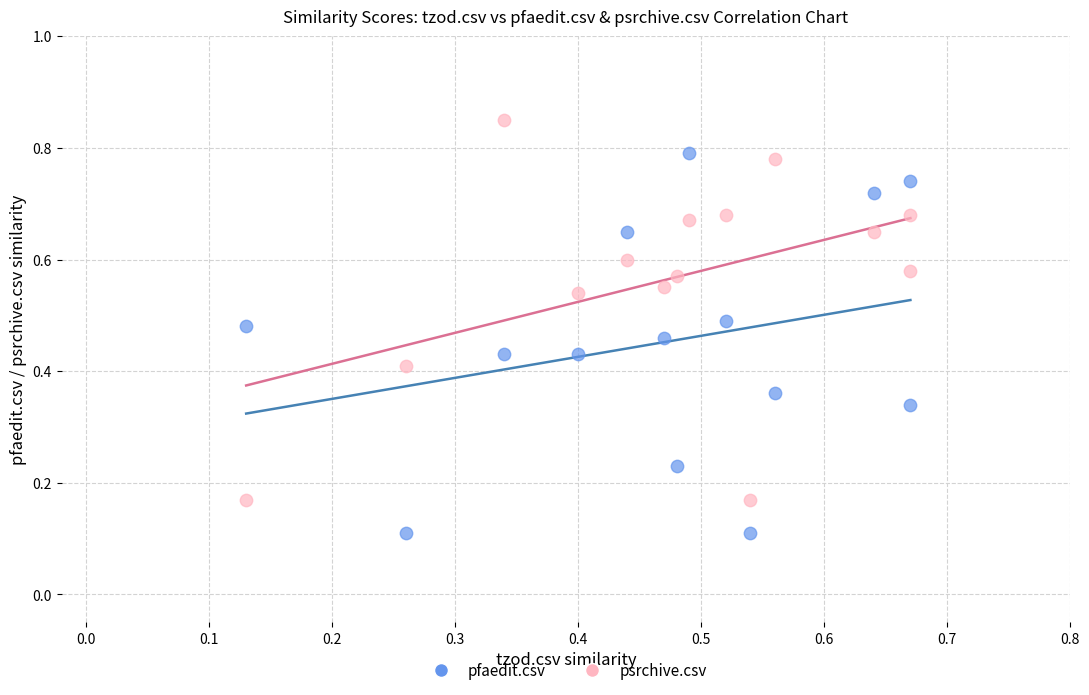

How many data points are displayed?

28